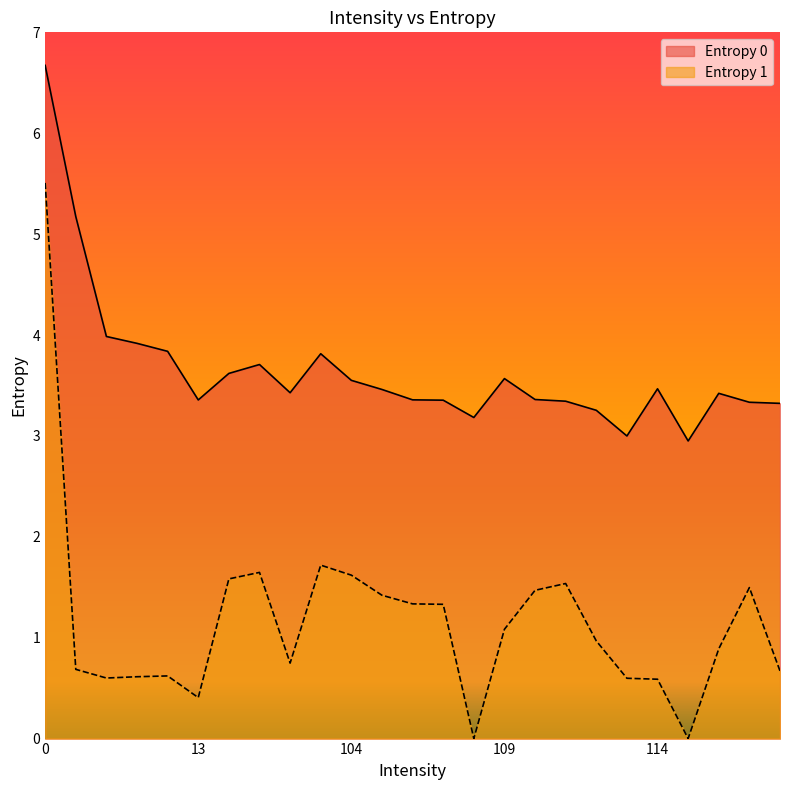

How many distinct data groups are displayed?

2